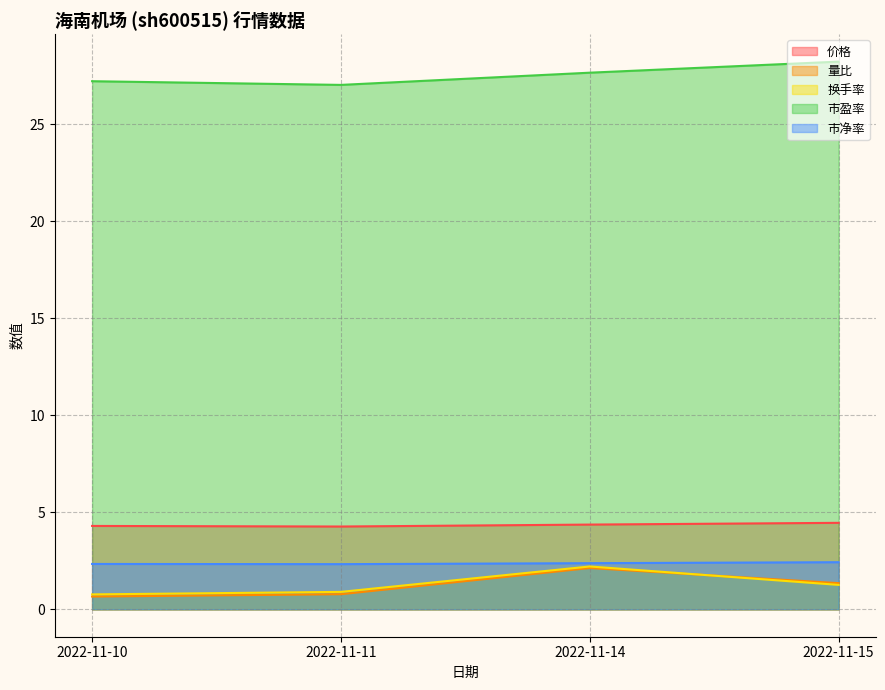

At 2022-11-10, list the series in order from largest to smallest.

市盈率, 价格, 市净率, 换手率, 量比